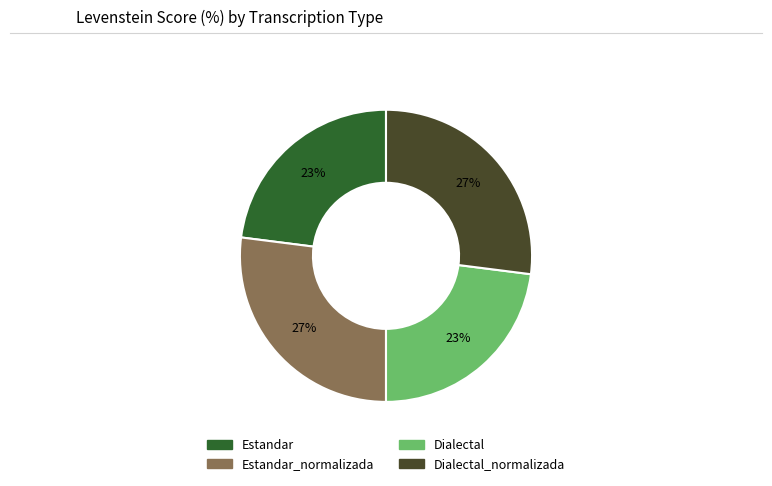

To the nearest percent, what is the difference between the largest and smallest slice percentages?

4%